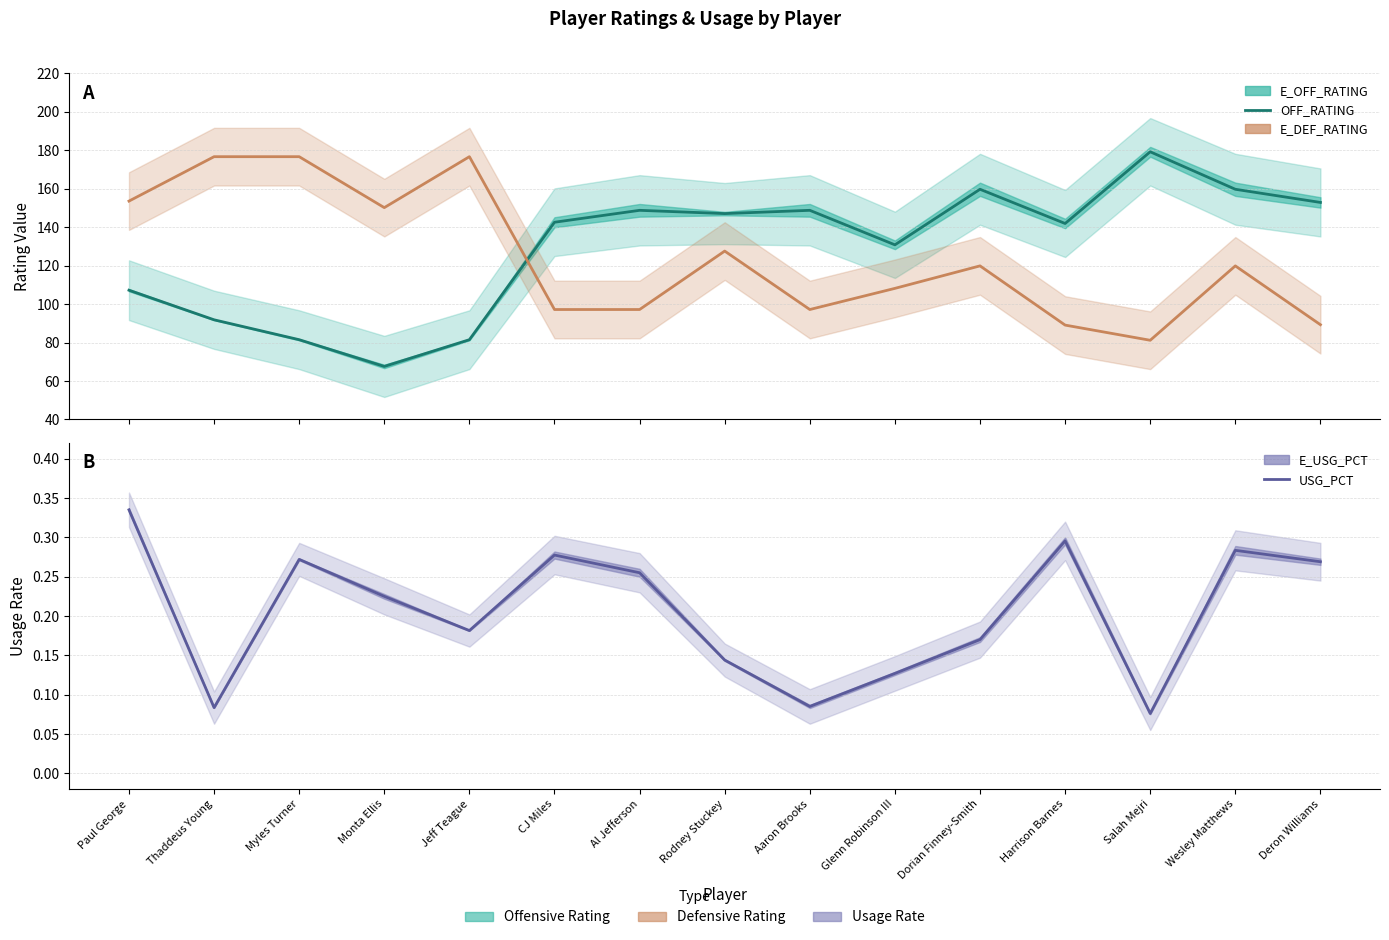

What is the value of the E_DEF_RATING point at the 4th from the left?

150.2